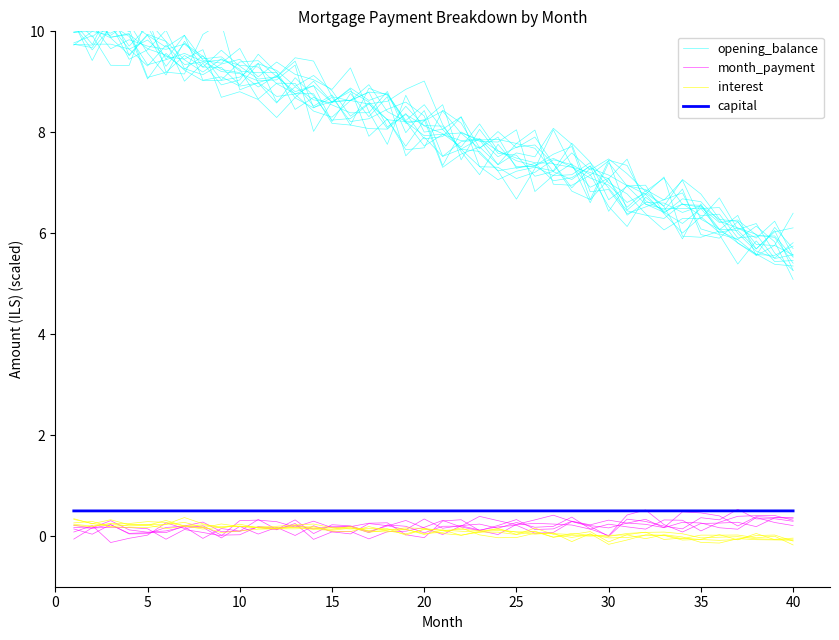

What is the approximate value of capital at 20?

0.5